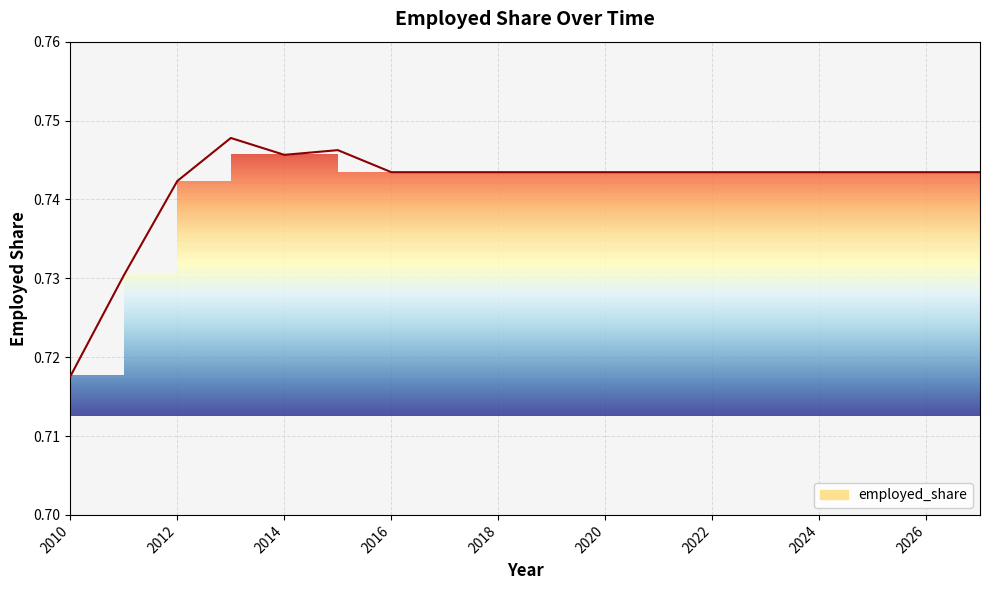

Reading left to right, transcribe all the data shown in this chart.

2010=0.7	2011=0.7	2012=0.7	2013=0.7	2014=0.7	2015=0.7	2016=0.7	2017=0.7	2018=0.7	2019=0.7	2020=0.7	2021=0.7	2022=0.7	2023=0.7	2024=0.7	2025=0.7	2026=0.7	2027=0.7